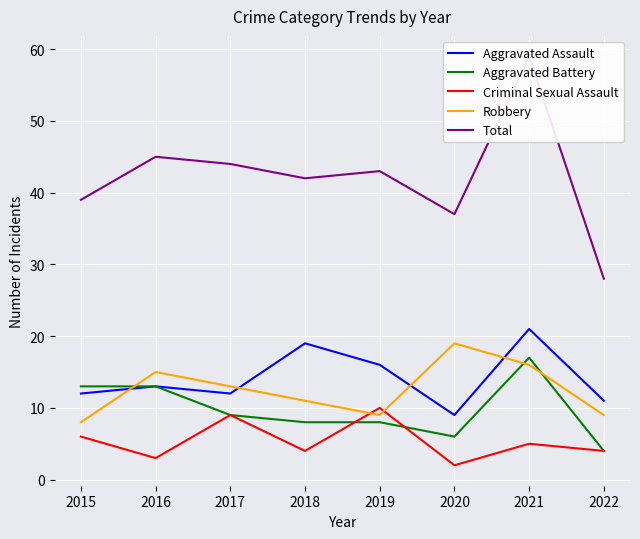

The value of Total at 2015 is 39. True or false?

True